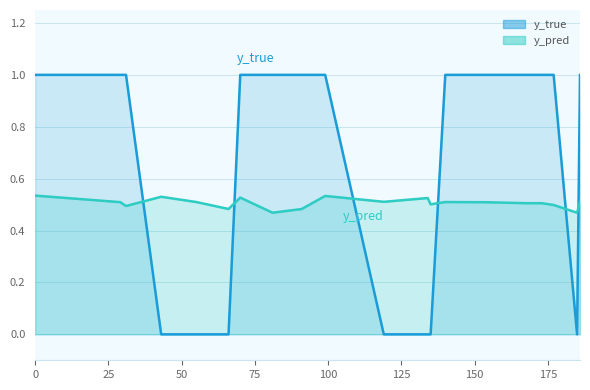

At 81, list the series in order from largest to smallest.

y_true, y_pred